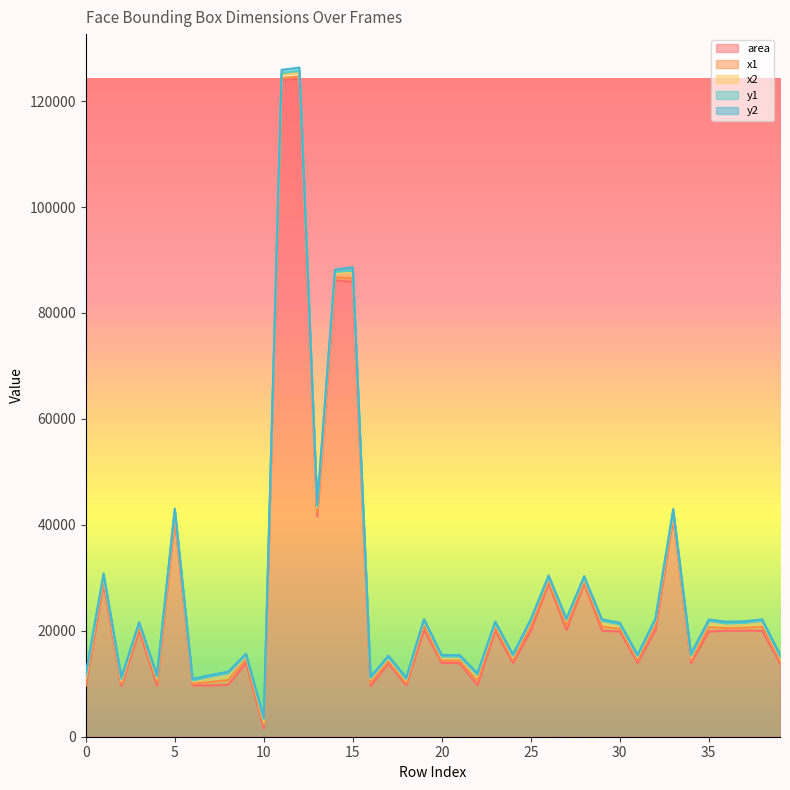

At which category does x2 reach its first local valley?

2